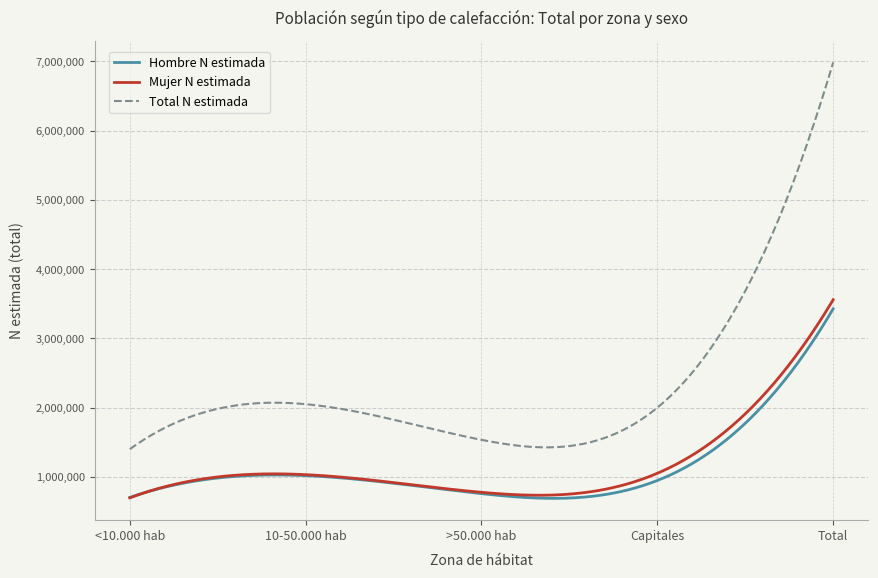

What is the lowest value of the Total N estimada series?

1400519.0